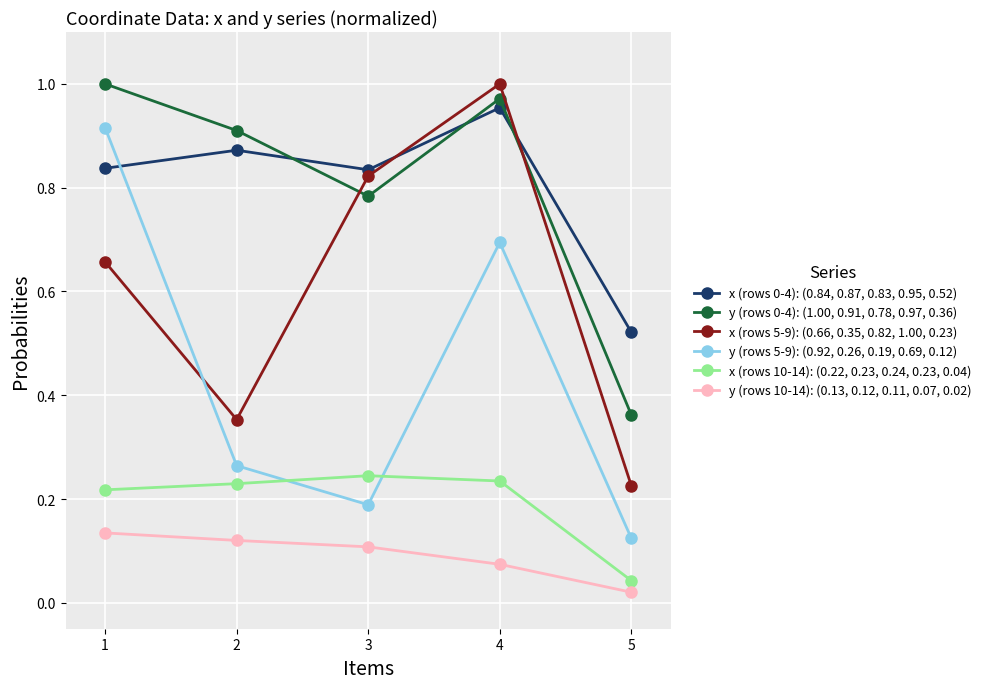

True or false: y (rows 0-4): (1.00, 0.91, 0.78, 0.97, 0.36) has a value of 0.9 at 2.

True